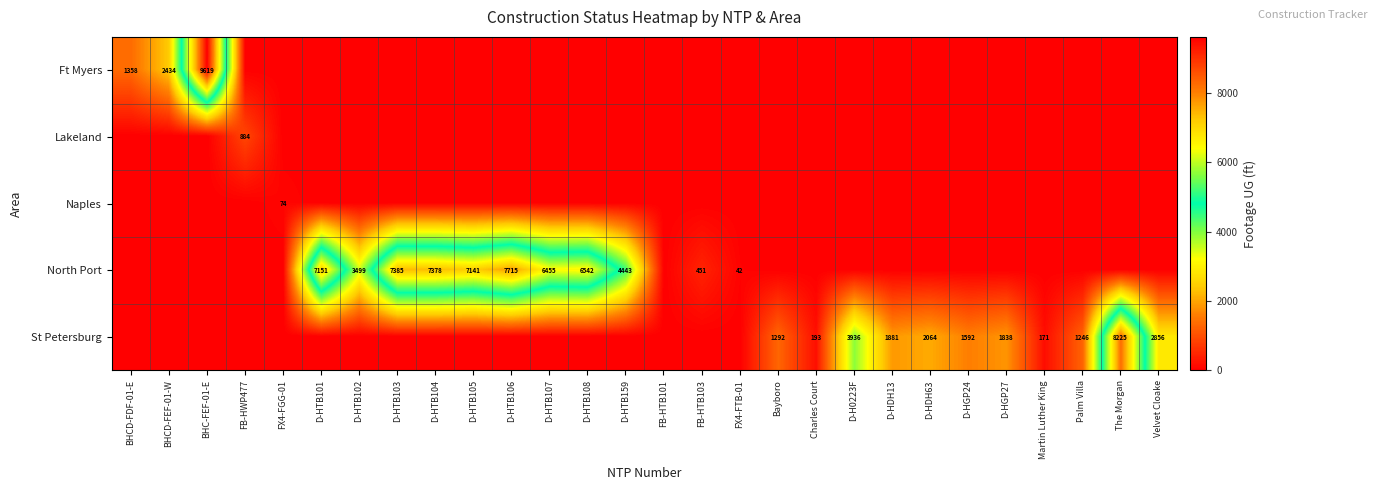

Is it true that Lakeland equals 1369 at FB-HWP477?

False